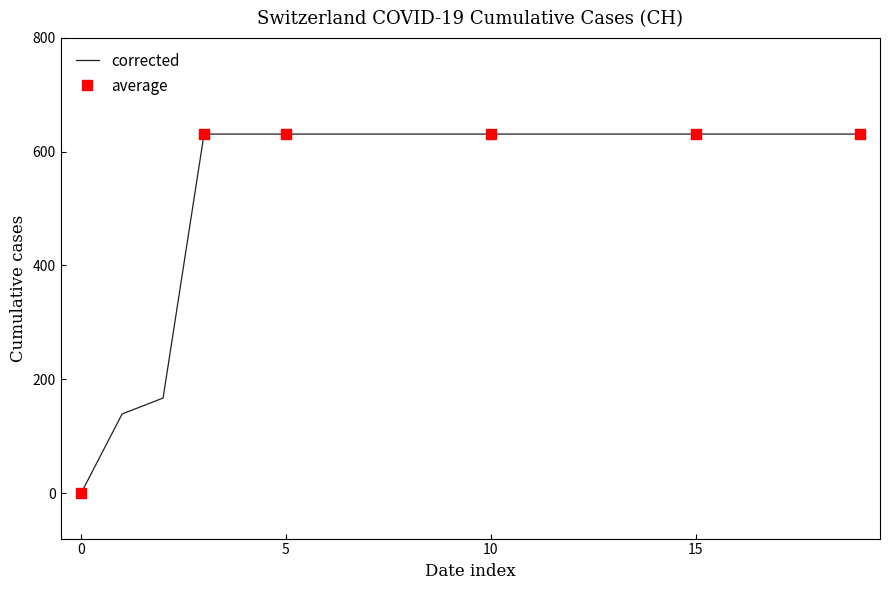

What is the difference between the maximum and minimum values?

631